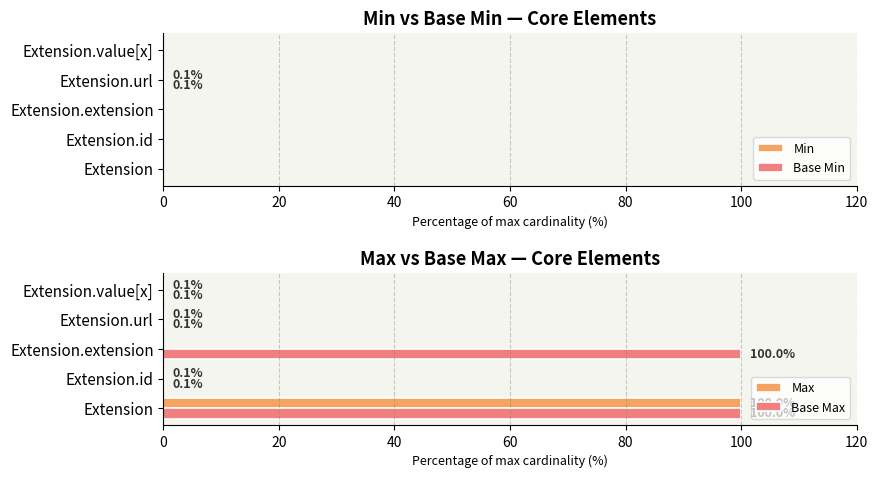

What is the sum of all Base Min values?

0.1